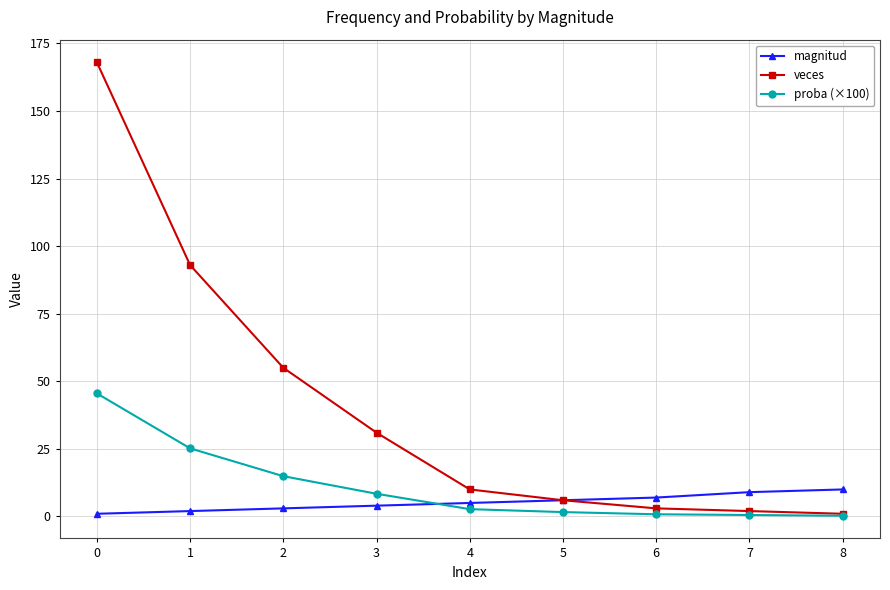

Between 3 and 6, which series saw the biggest shift?

veces